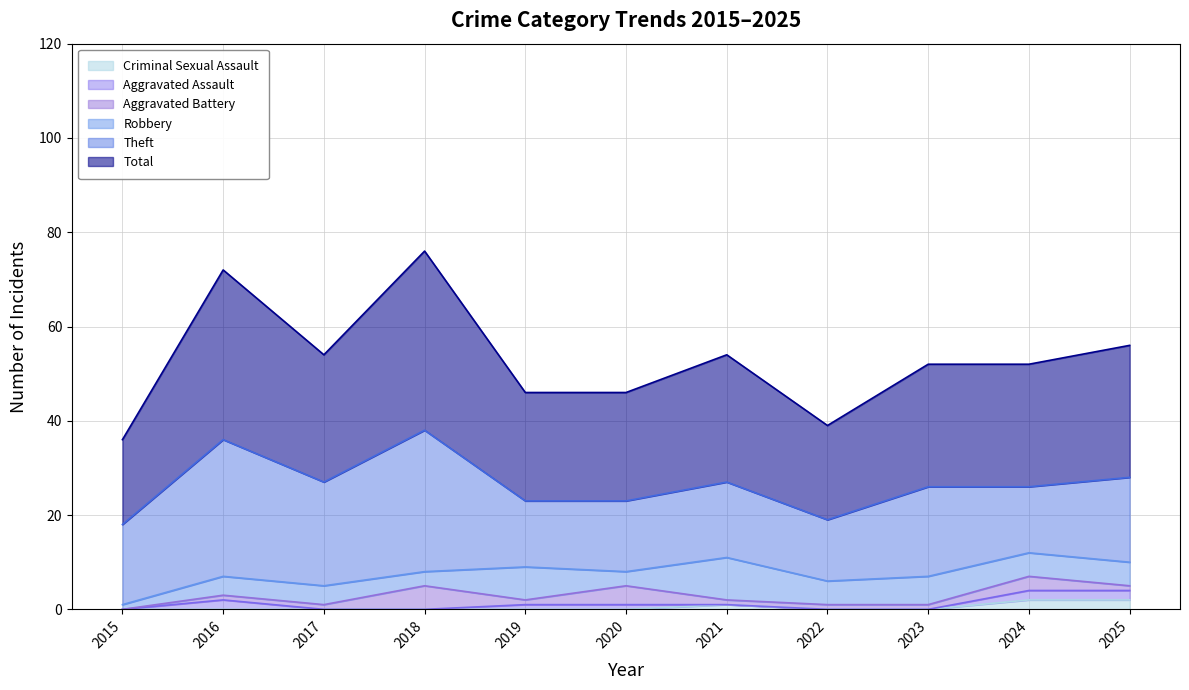

Between 2016 and 2021, which series saw the biggest shift?

Theft